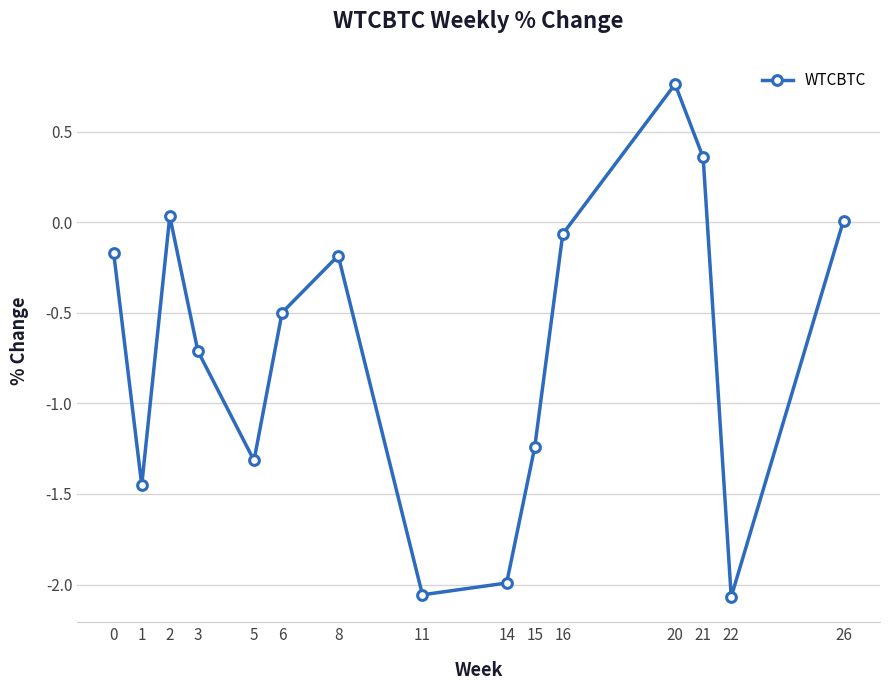

Between 16 and 2, which is larger?

2